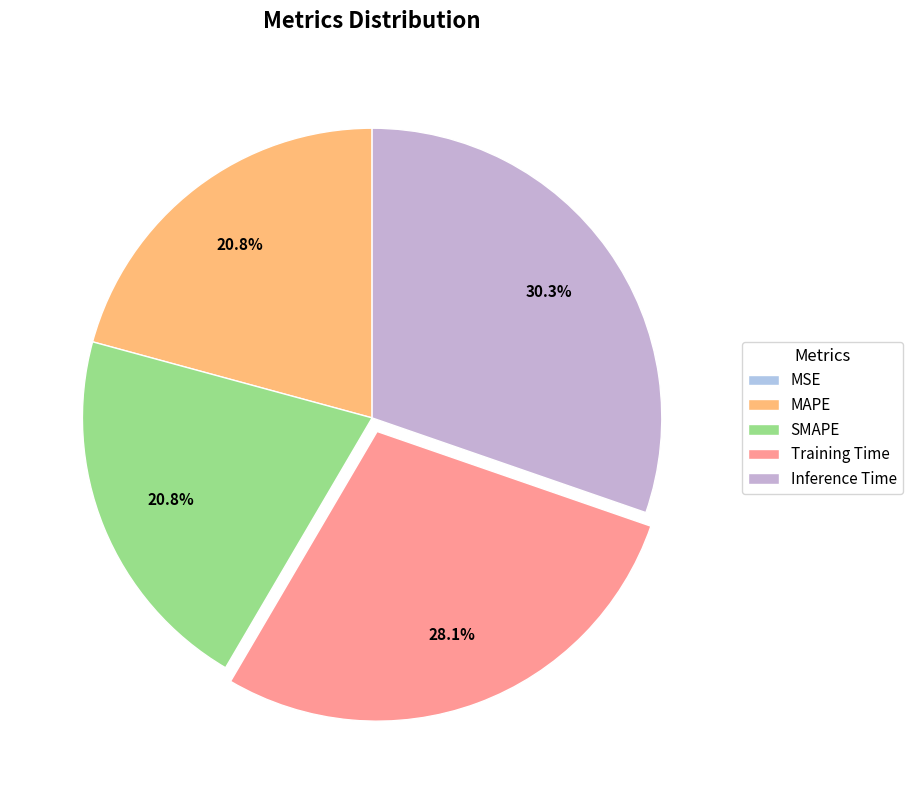

True or false: SMAPE accounts for 34% of the total.

False